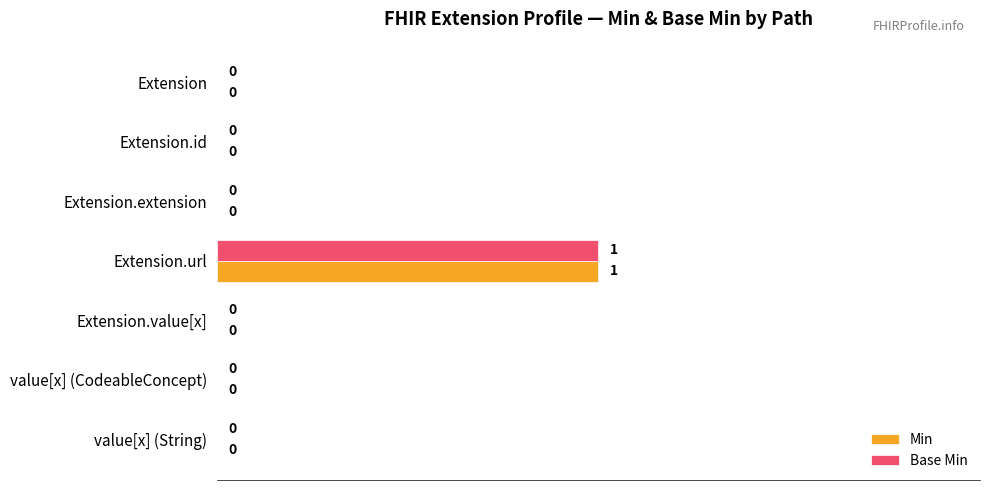

True or false: Base Min has a value of 0 at value[x] (CodeableConcept).

True